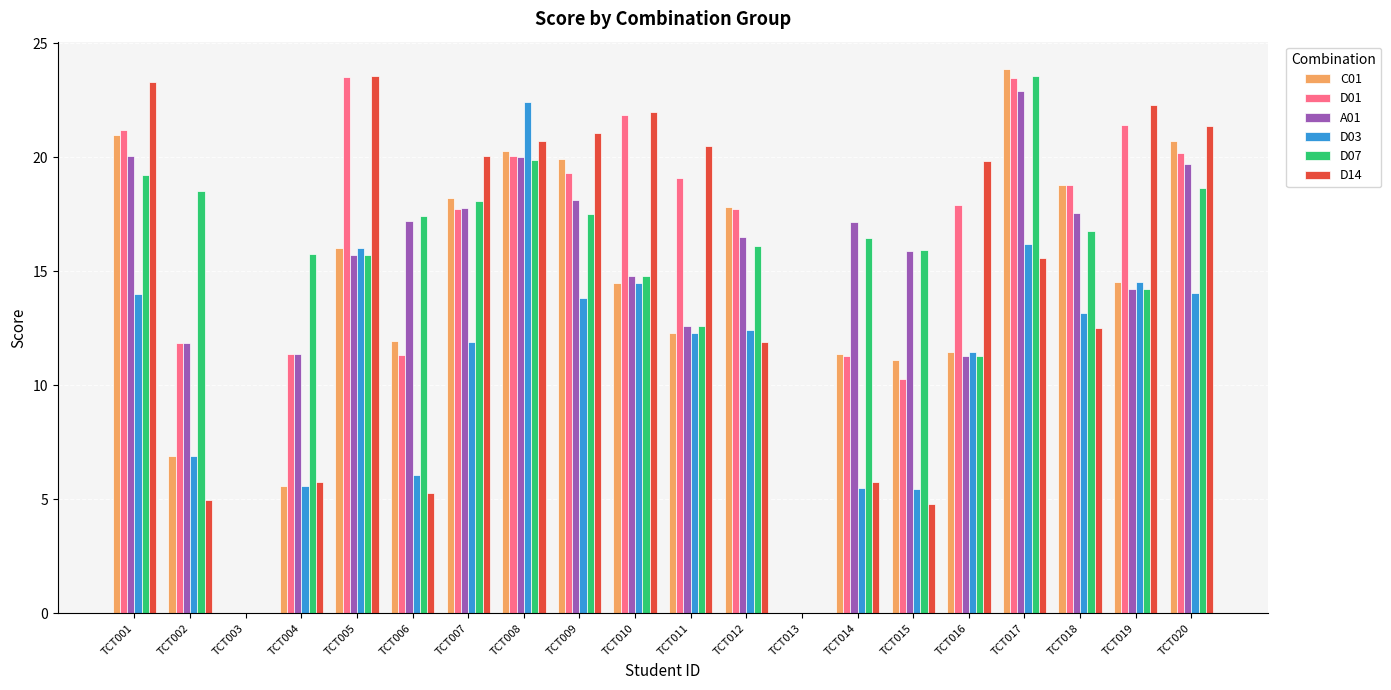

What are all the series names shown in the legend?

C01, D01, A01, D03, D07, D14